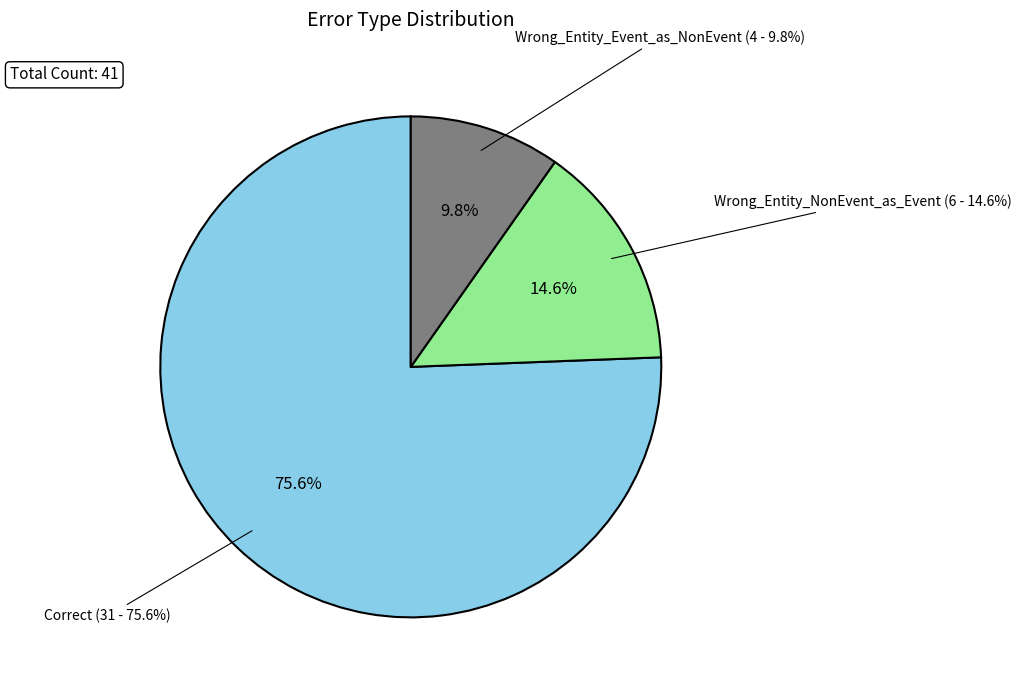

True or false: Wrong_Entity_NonEvent_as_Event accounts for 23% of the total.

False